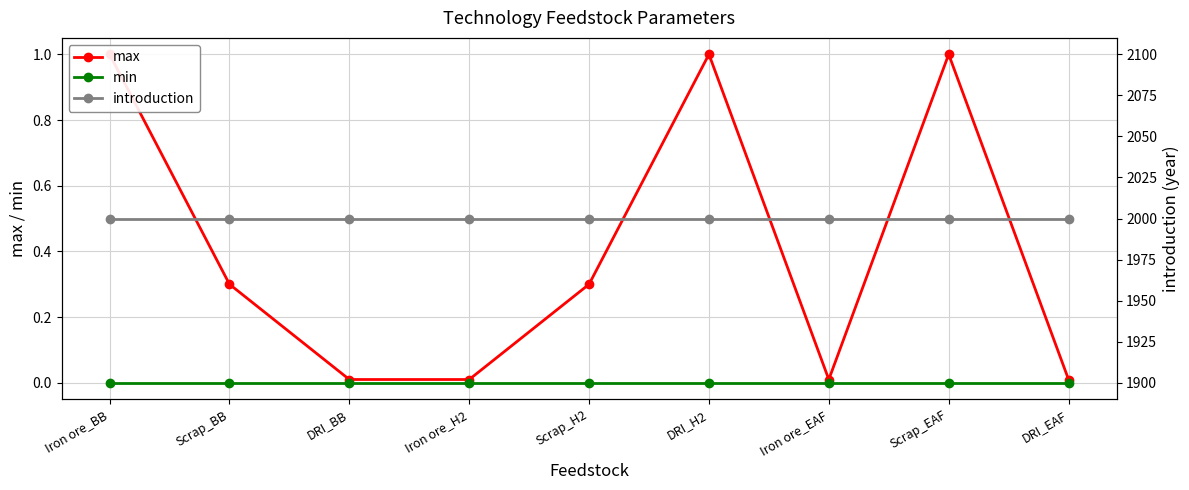

In max, how many points are lower than both neighbors (excluding endpoints)?

1